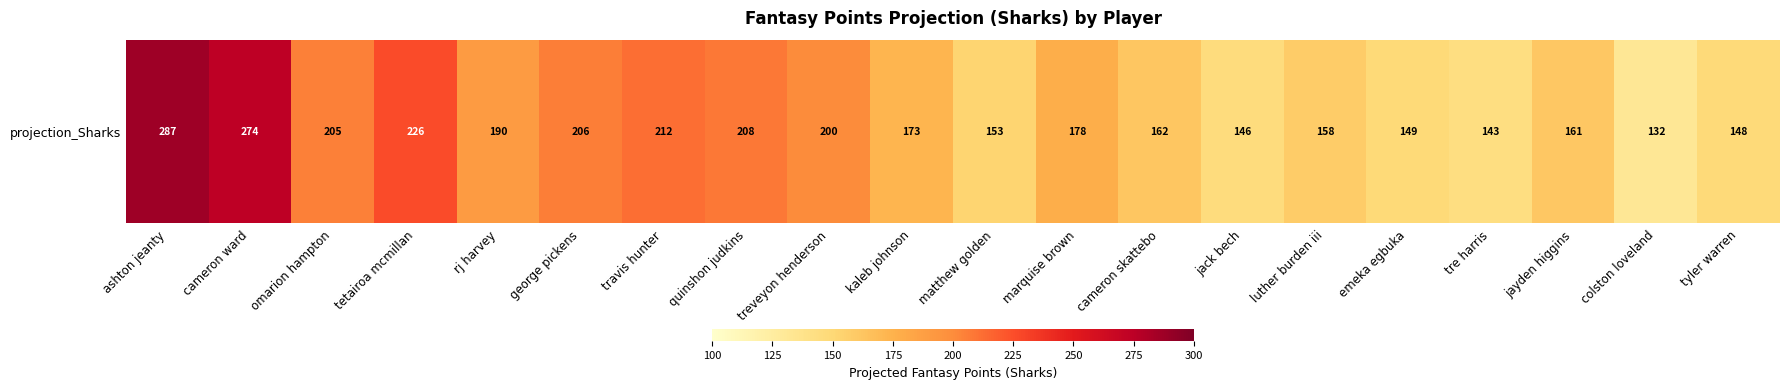

What is the maximum value shown in the chart?

287